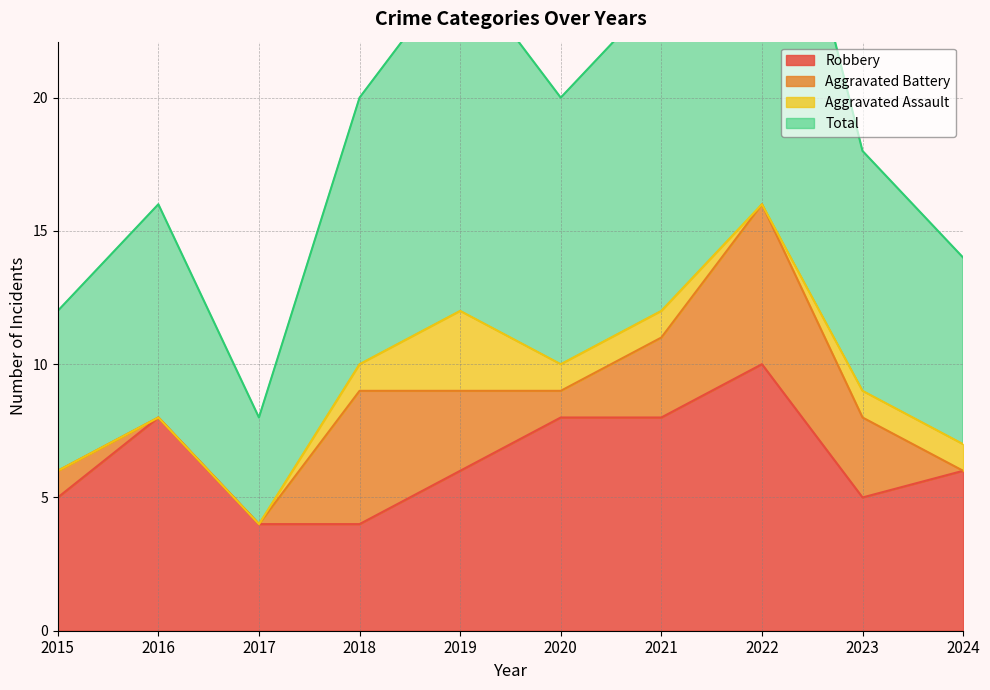

Which series has the largest range (max minus min)?

Total